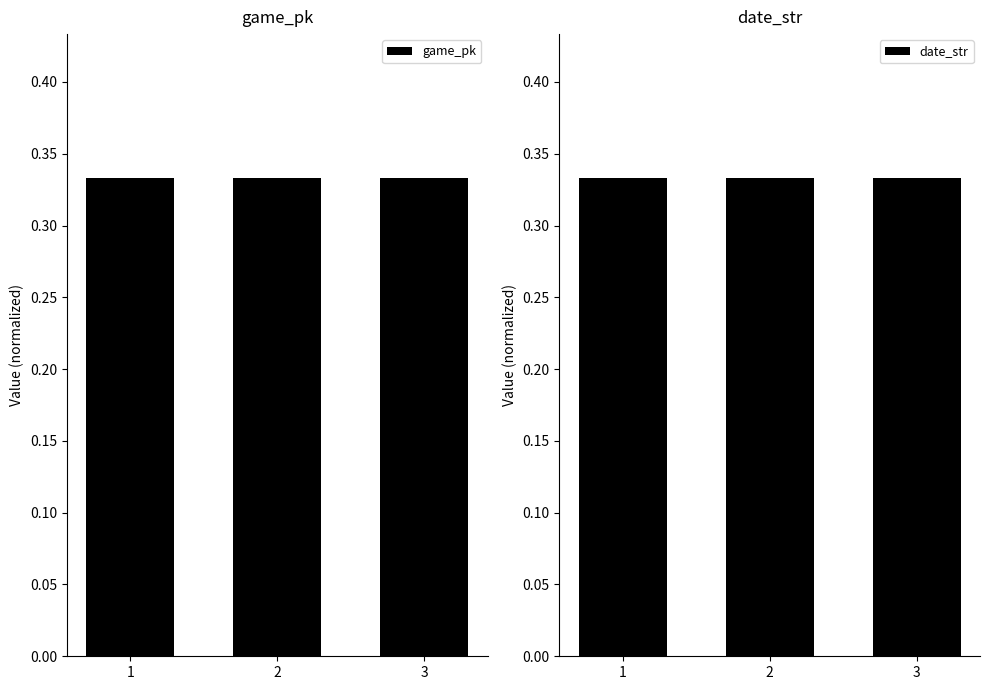

Which series changed the most between 2 and 3?

game_pk